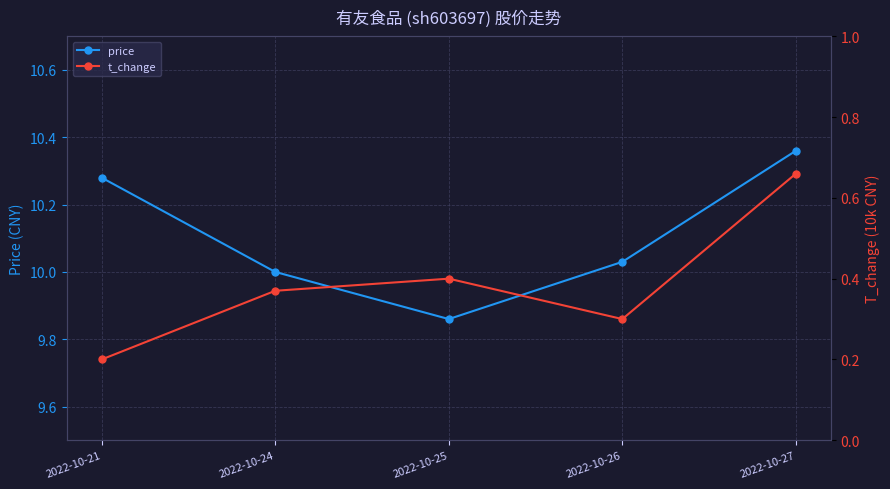

True or false: price and t_change intersect in this chart.

False